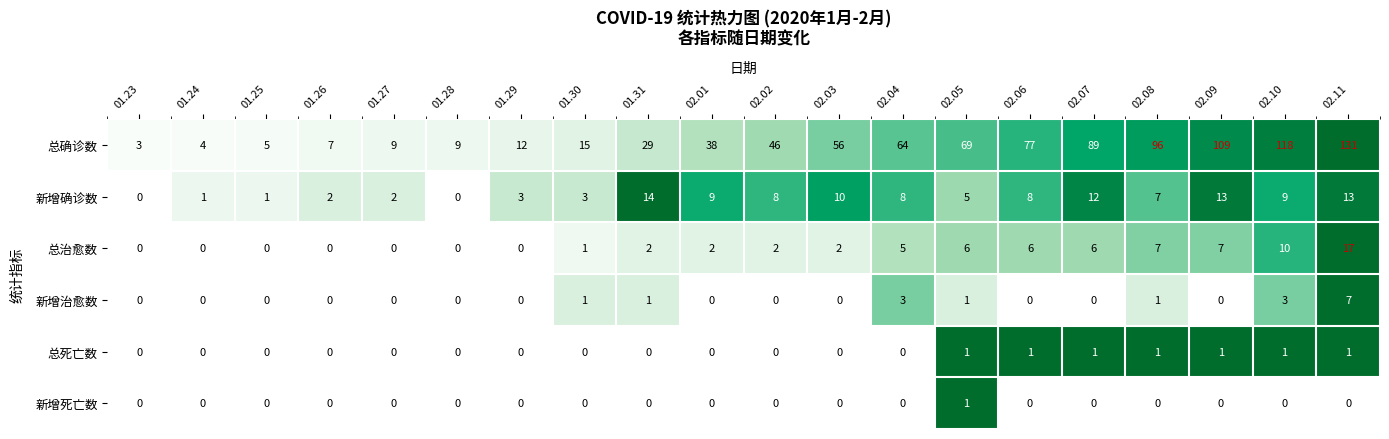

What is the sum of the 新增确诊数 values at 02.11 and 02.10?

22